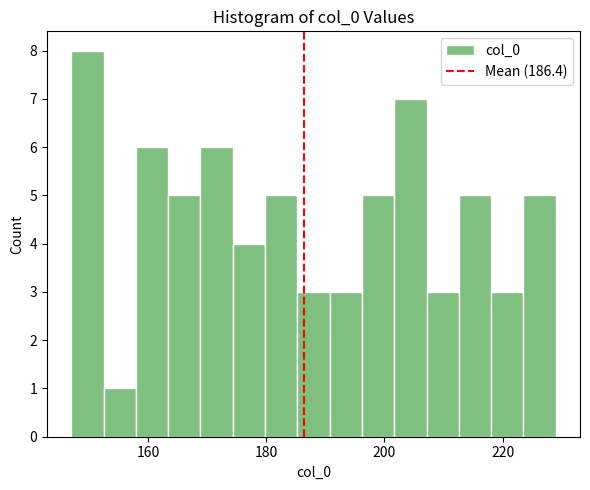

Around what value on the x-axis is the tallest bar? Give the approximate position of its centre, as read against the axis.

150